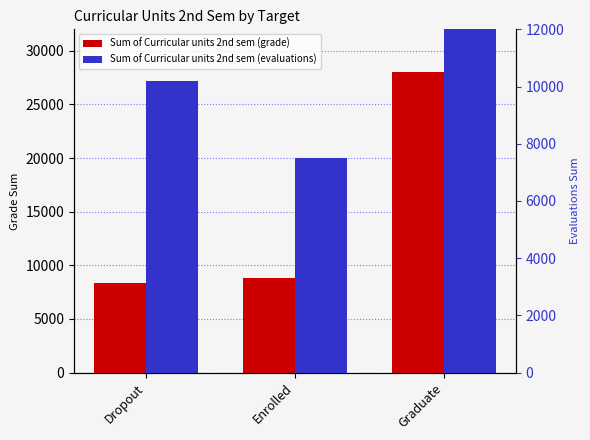

How many values in the Sum of Curricular units 2nd sem (evaluations) series exceed 10194?

1